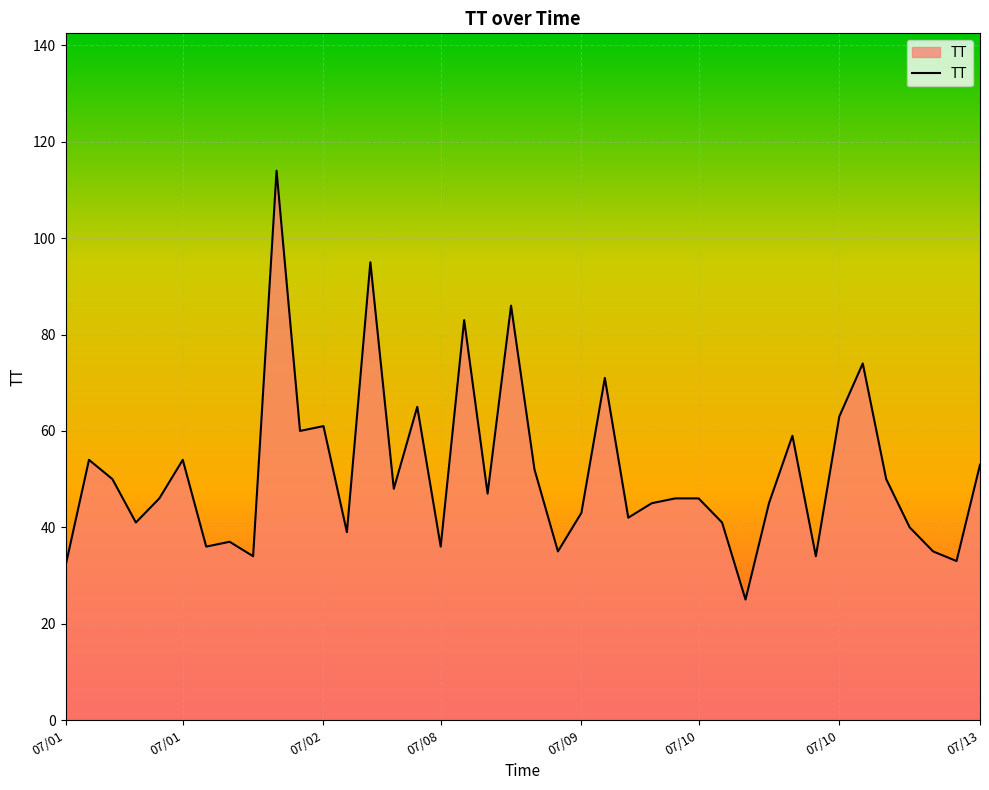

What is the smallest value displayed?

25